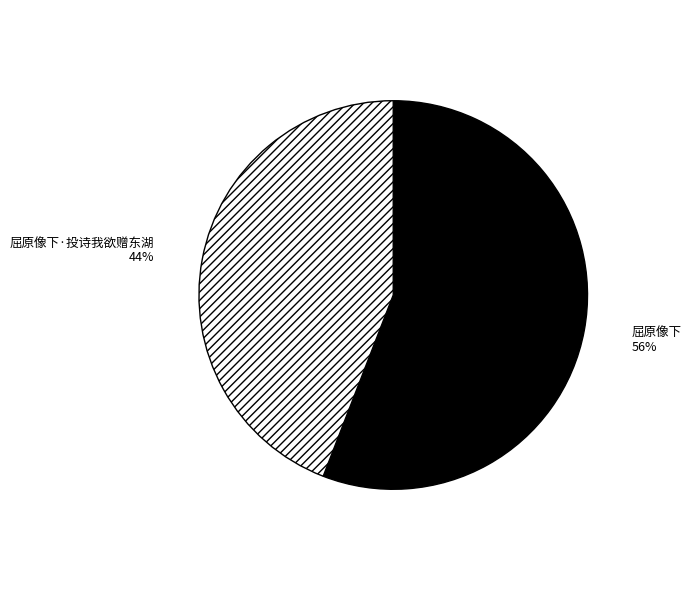

Which slice is the smallest?

屈原像下·投诗我欲赠东湖